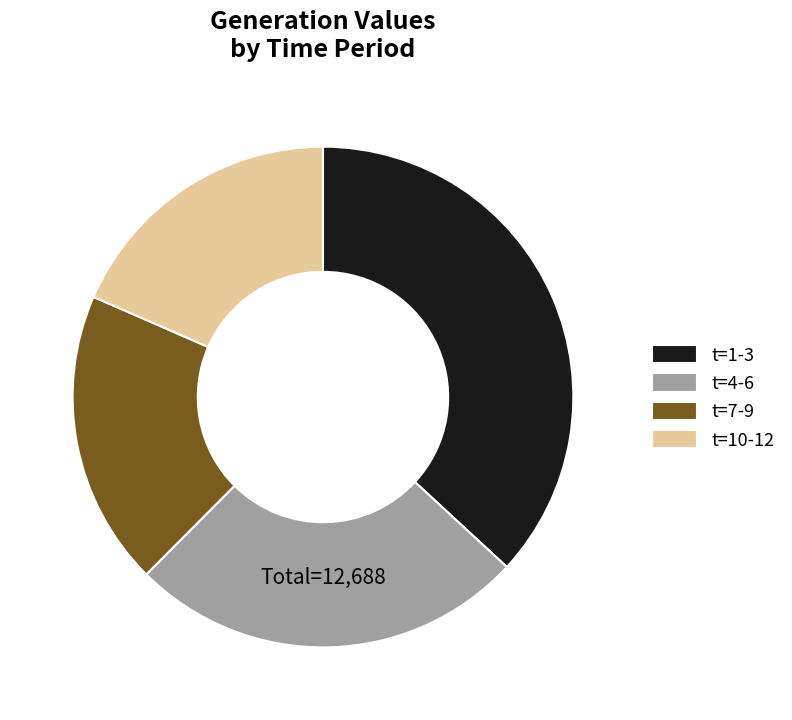

Which slice is the largest?

t=1-3